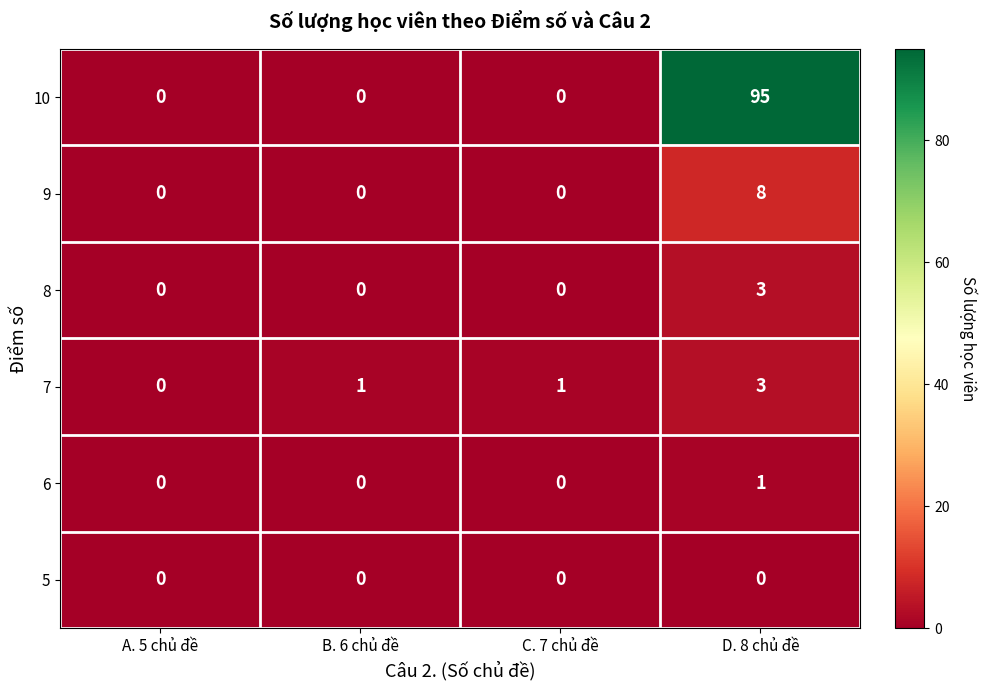

The value of 10 at B. 6 chủ đề is 0. True or false?

True